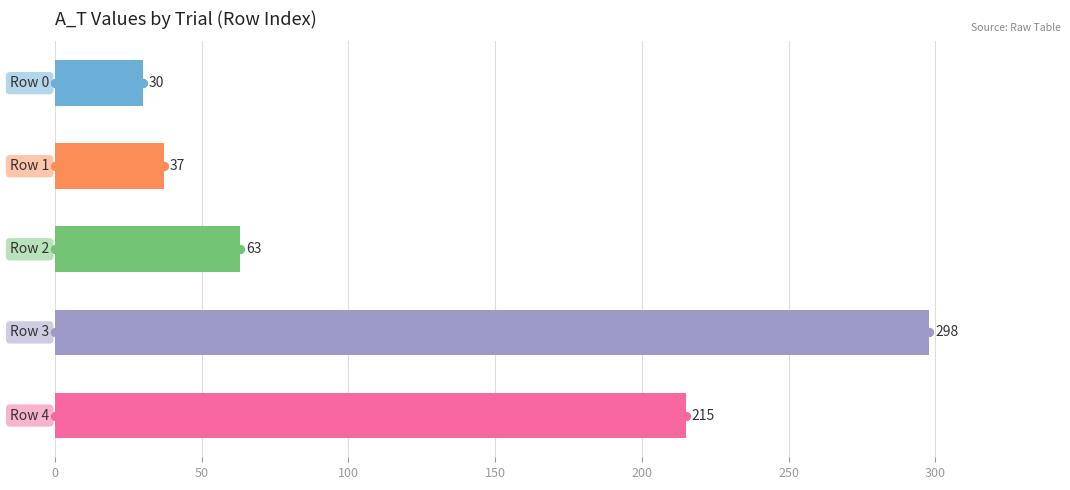

Between 200 and 100, which is larger?

200